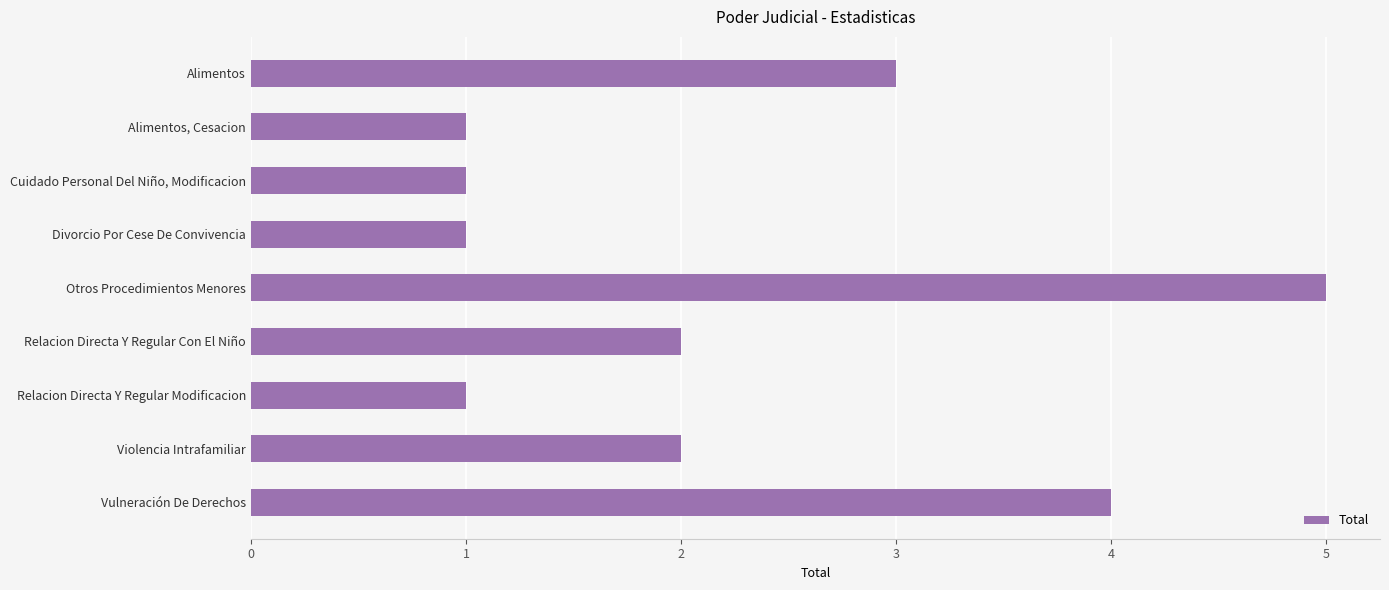

What is the change in value from Otros Procedimientos Menores to Relacion Directa Y Regular Modificacion?

-4